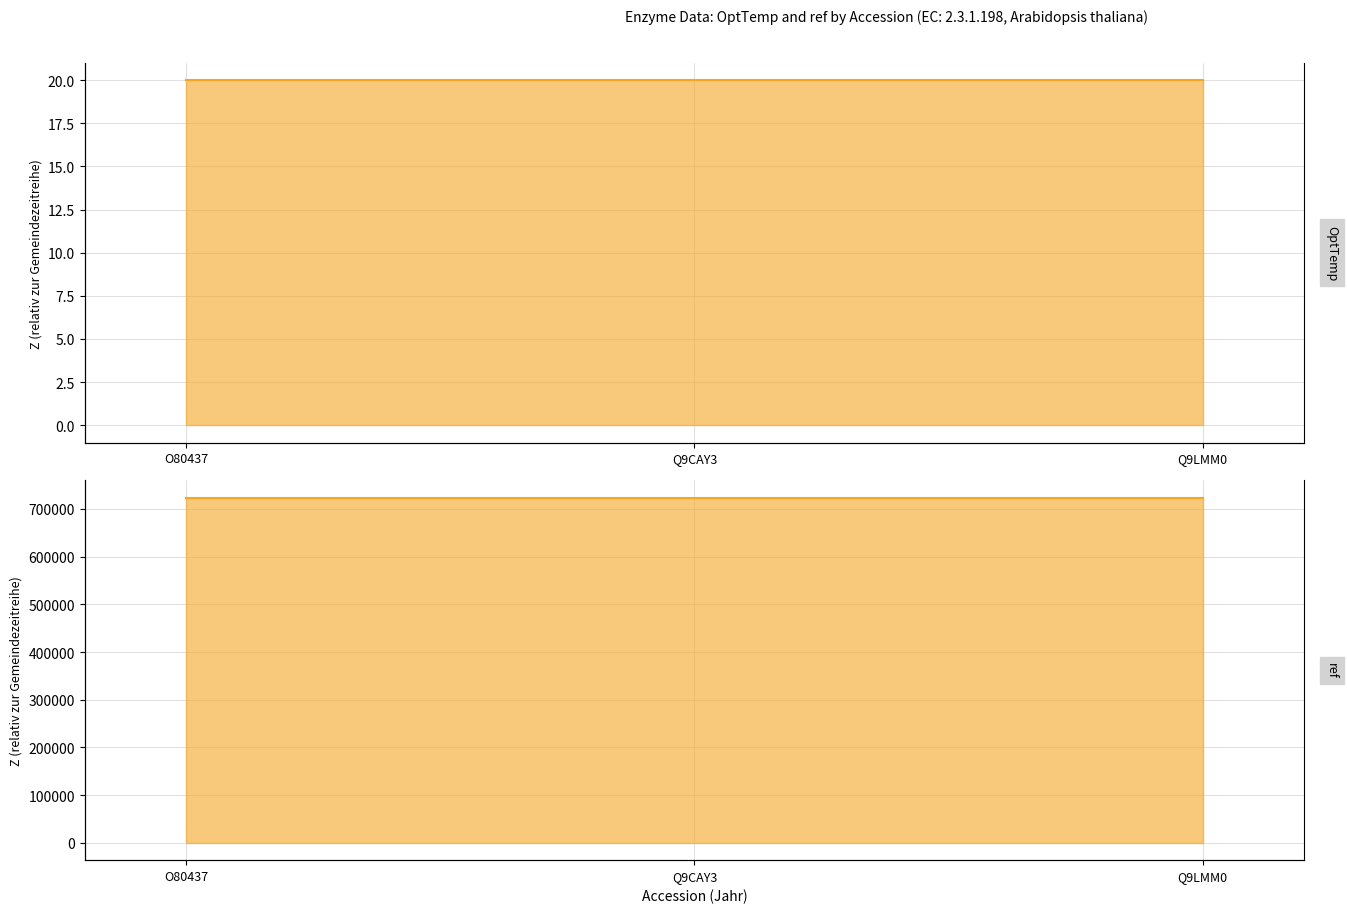

How many lines are shown in the chart?

2